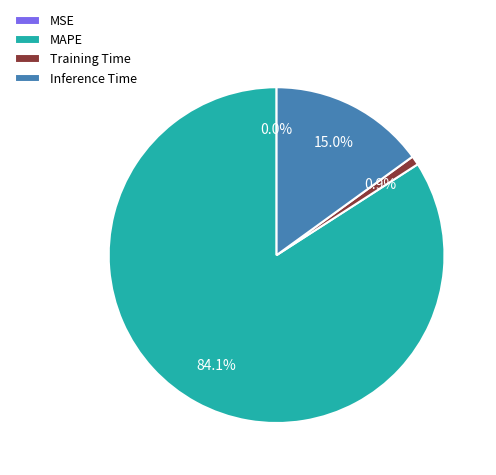

Does MAPE account for over 50% of the chart?

Yes